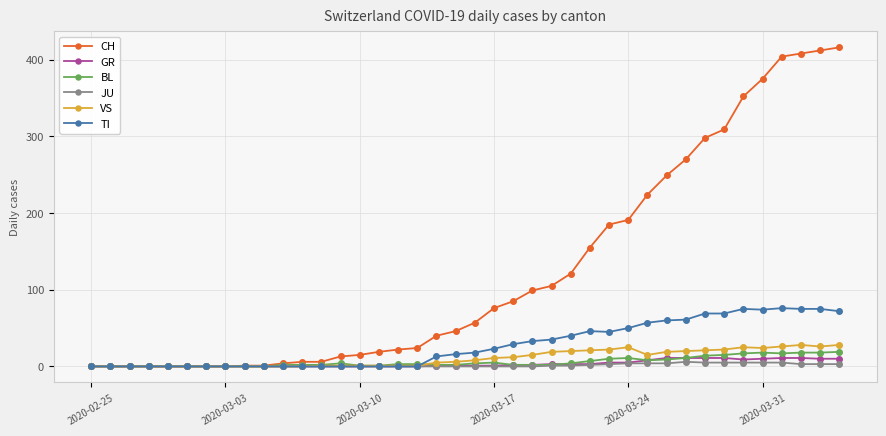

What is the difference between the maximum and minimum values in the BL series?

19